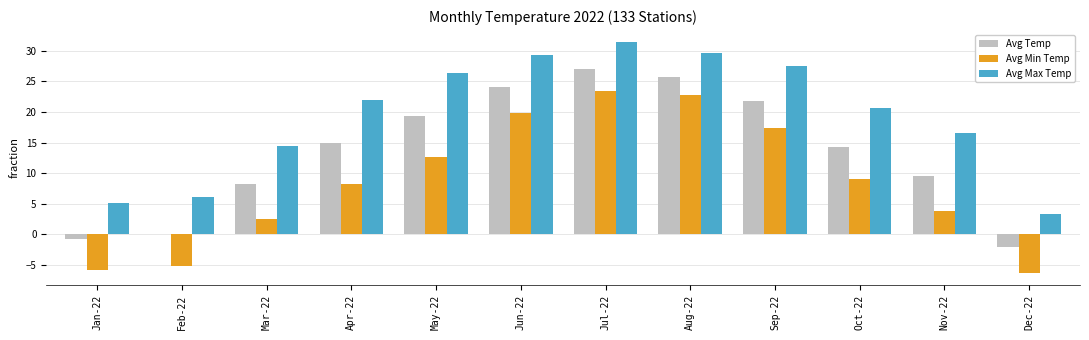

Between Aug-22 and Oct-22, which series saw the biggest shift?

Avg Min Temp